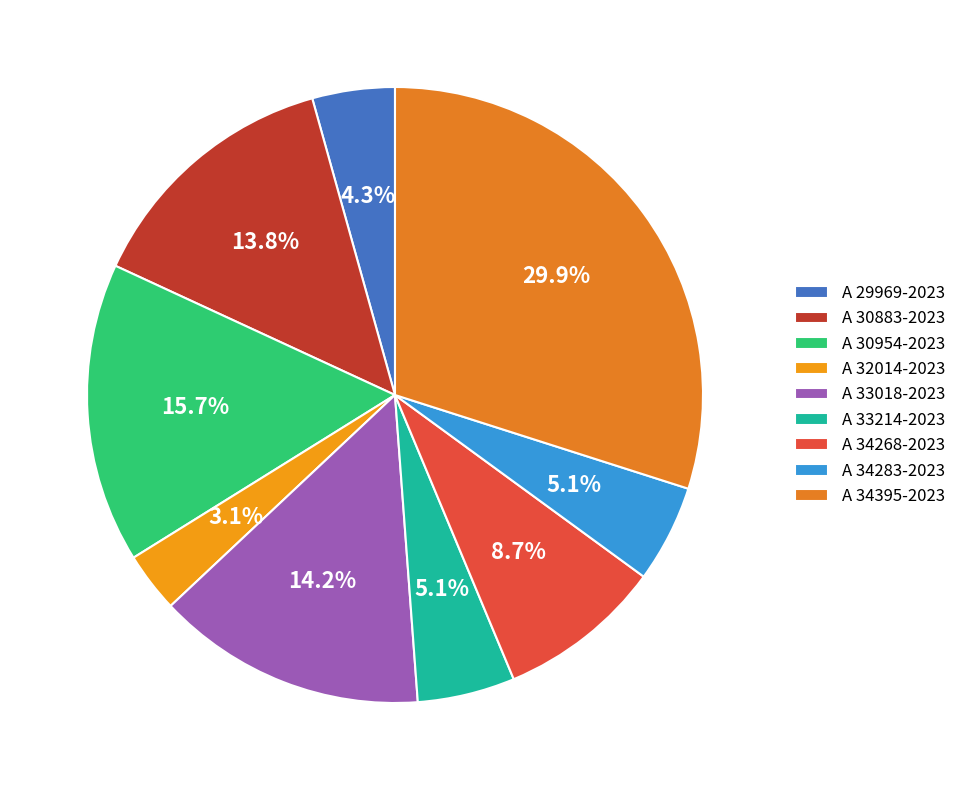

To the nearest percent, what is the difference between the largest and smallest slice percentages?

27%